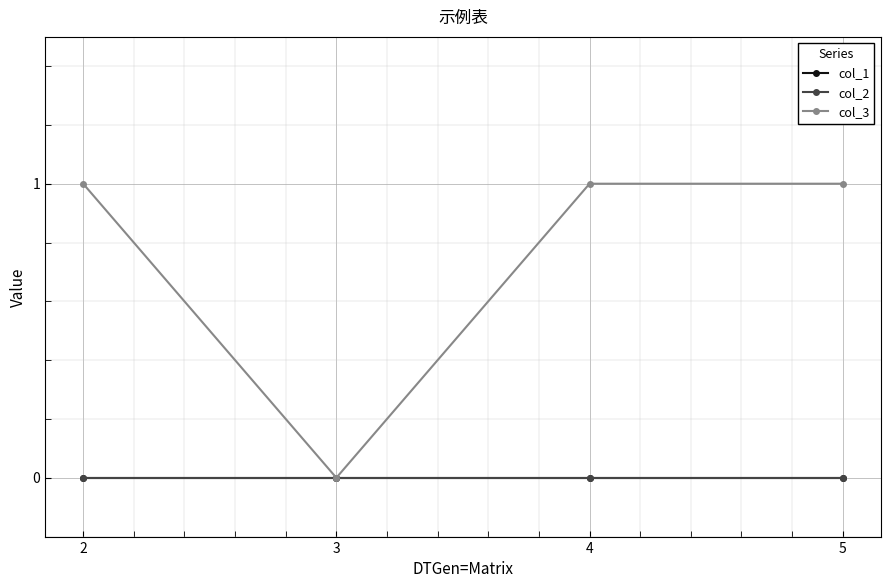

True or false: col_1 and col_2 intersect in this chart.

False